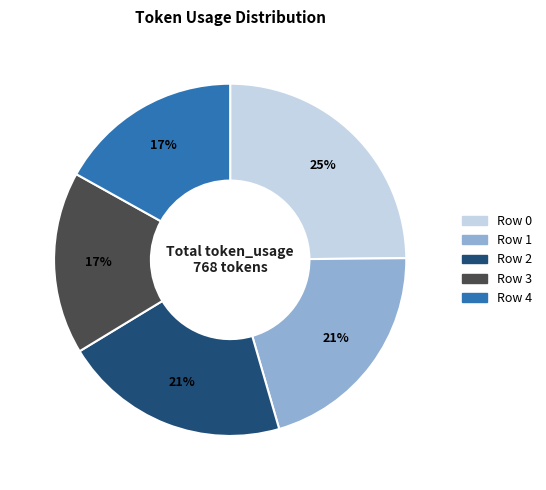

To the nearest percent, what portion does Row 1 represent?

21%